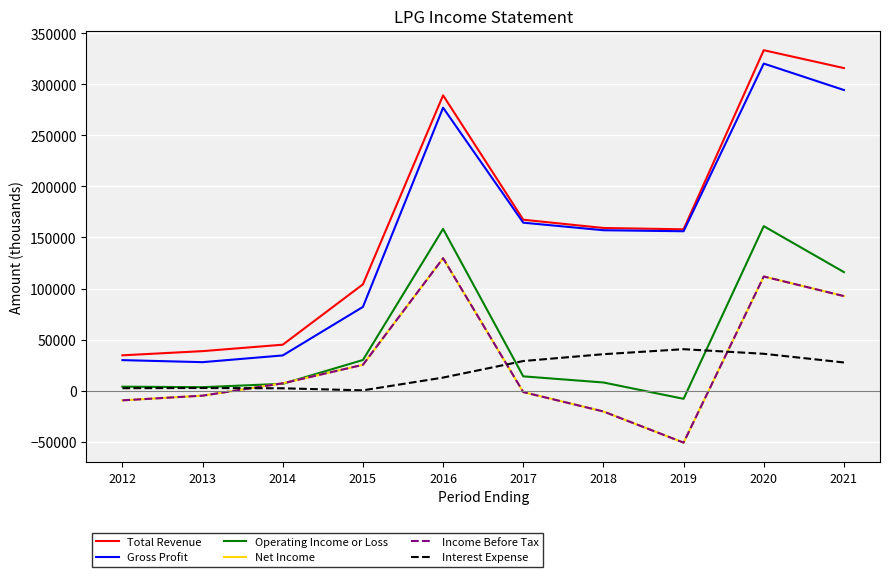

Is this an area chart (filled region under the line)?

No